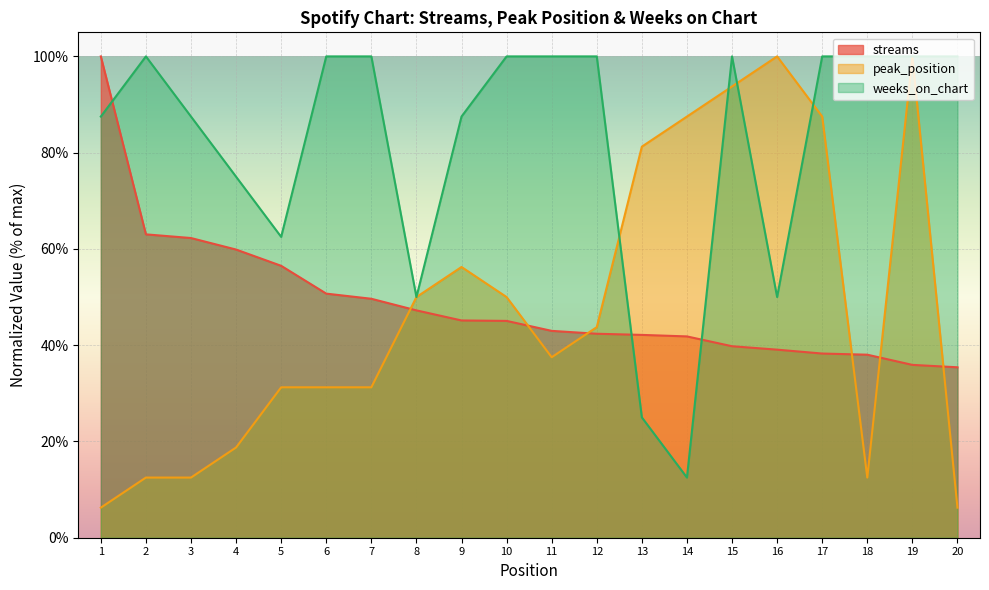

What is the greatest value displayed?

100.0